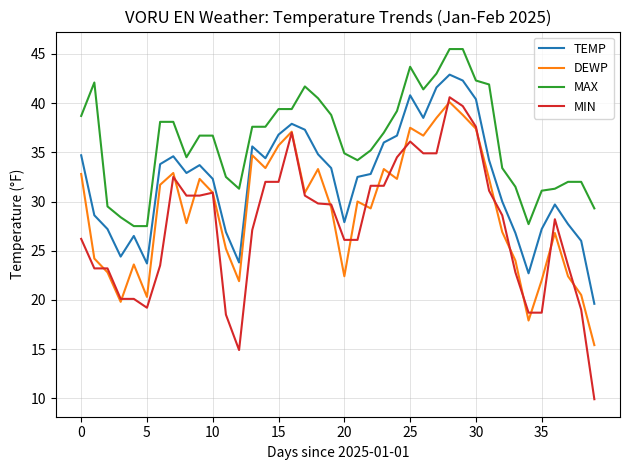

Rank the series by their average value, from highest to lowest.

MAX, TEMP, DEWP, MIN